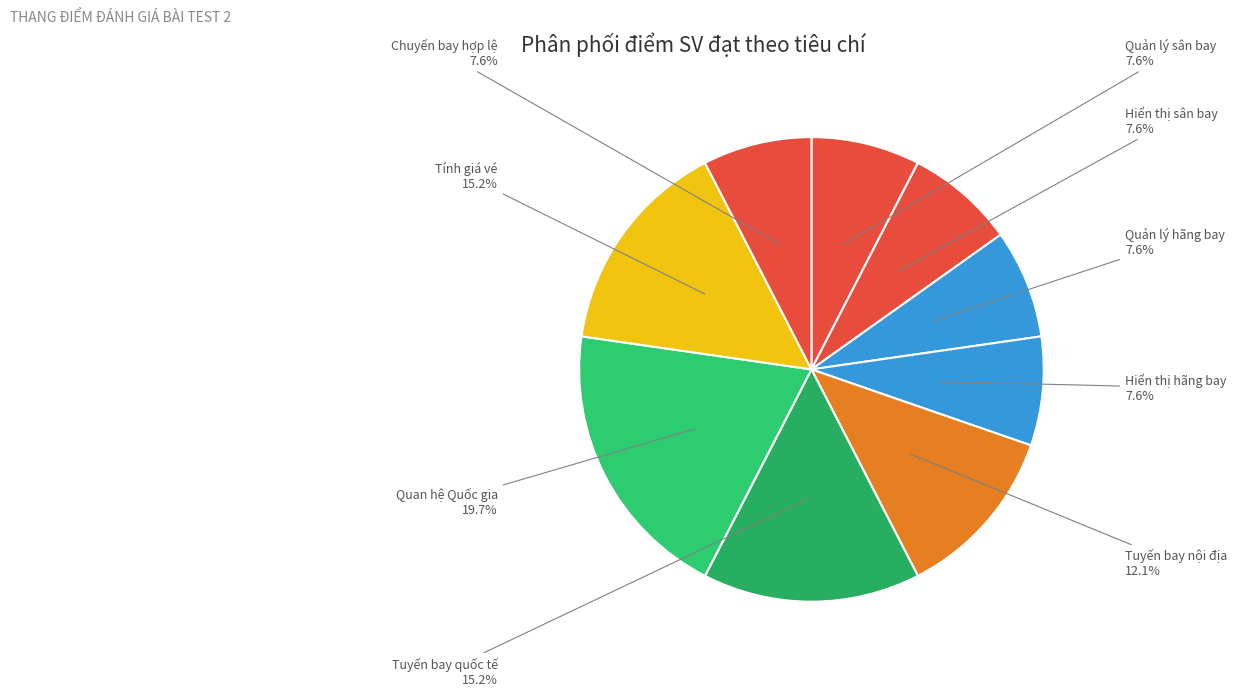

What portion of the pie excludes Quản lý sân bay?

92.4%